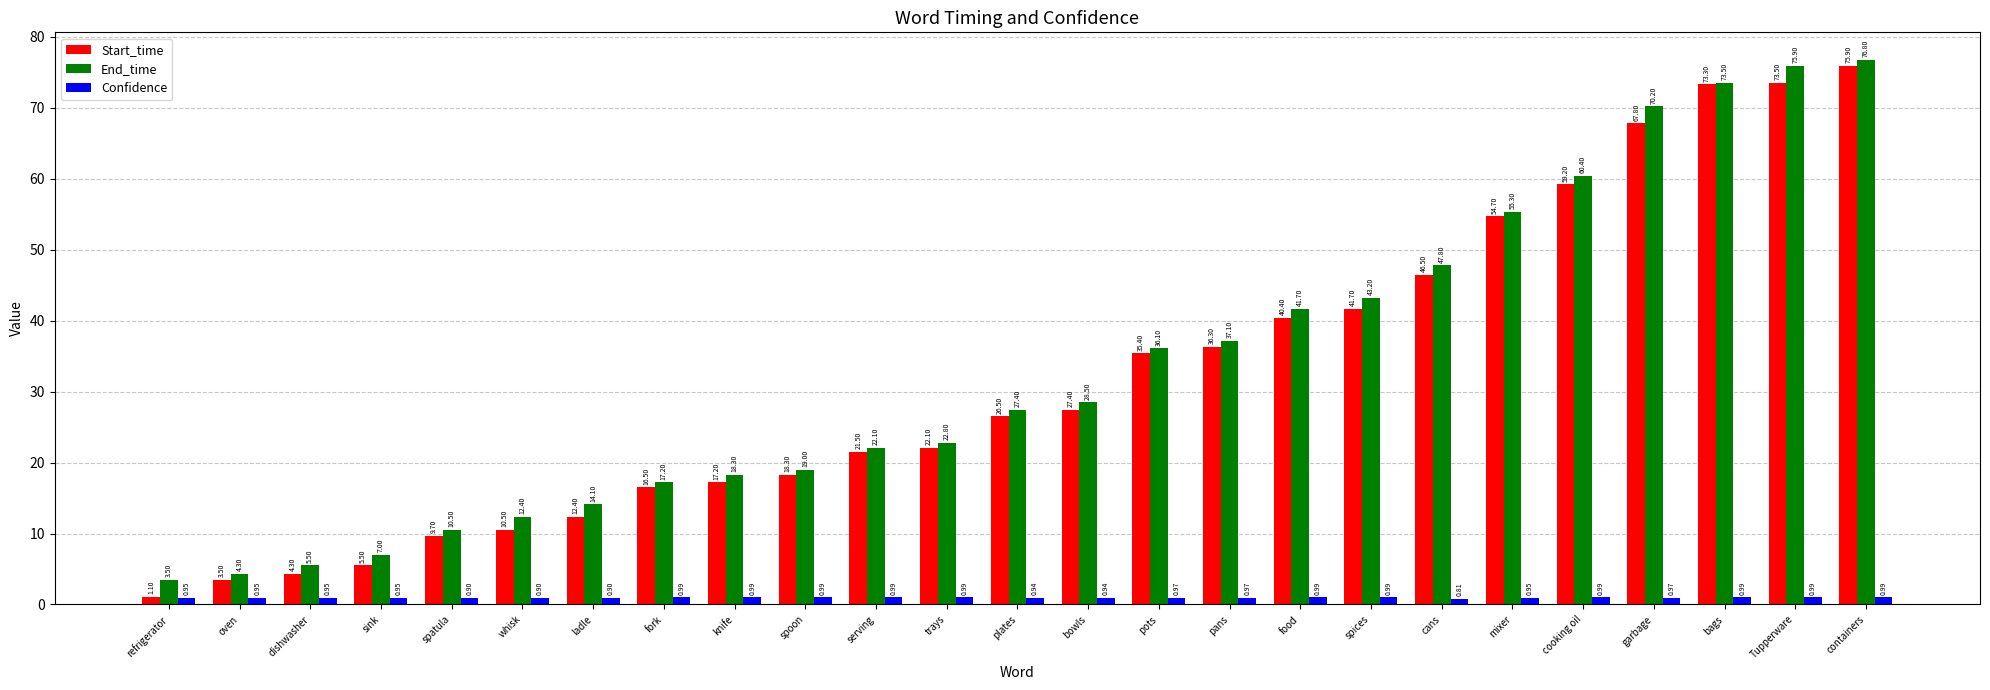

Which label corresponds to the smallest value in the chart?

cans